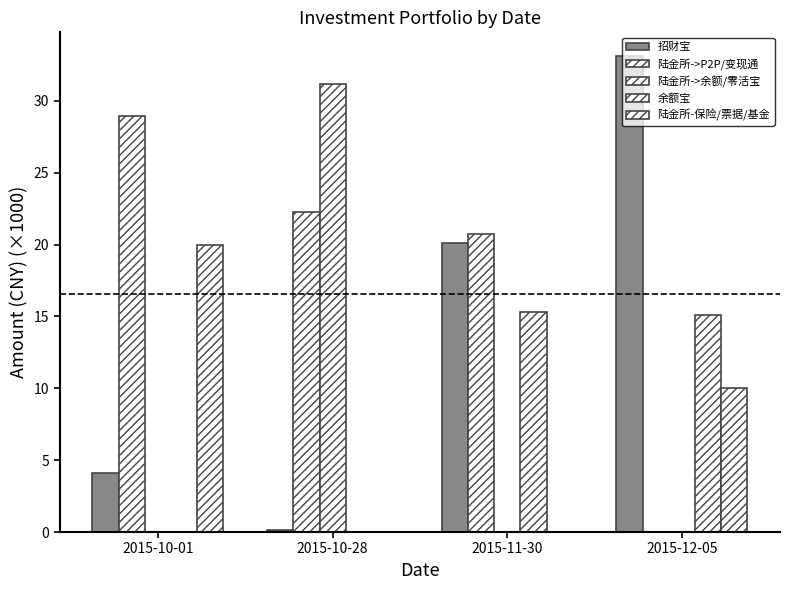

At which category does the chart reach its minimum across all series?

2015-12-05